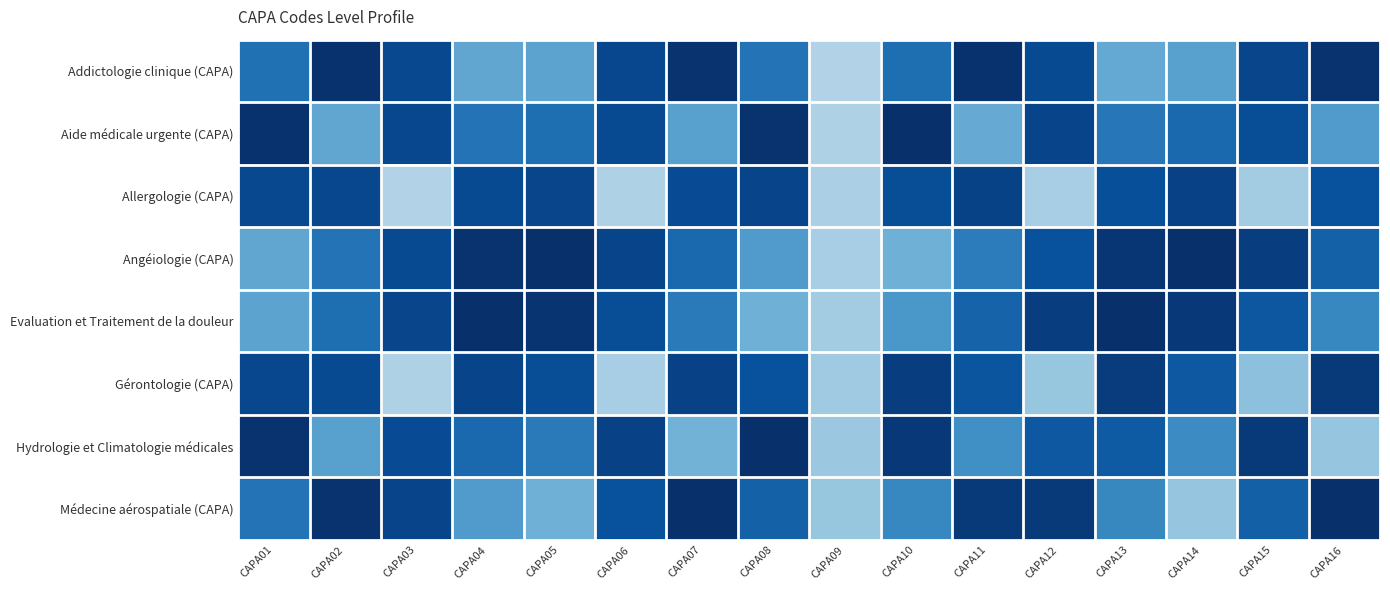

List the series in order of their peak value, lowest first.

Allergologie (CAPA), Gérontologie (CAPA), Addictologie clinique (CAPA), Aide médicale urgente (CAPA), Angéiologie (CAPA), Hydrologie et Climatologie médicales, Médecine aérospatiale (CAPA), Evaluation et Traitement de la douleur